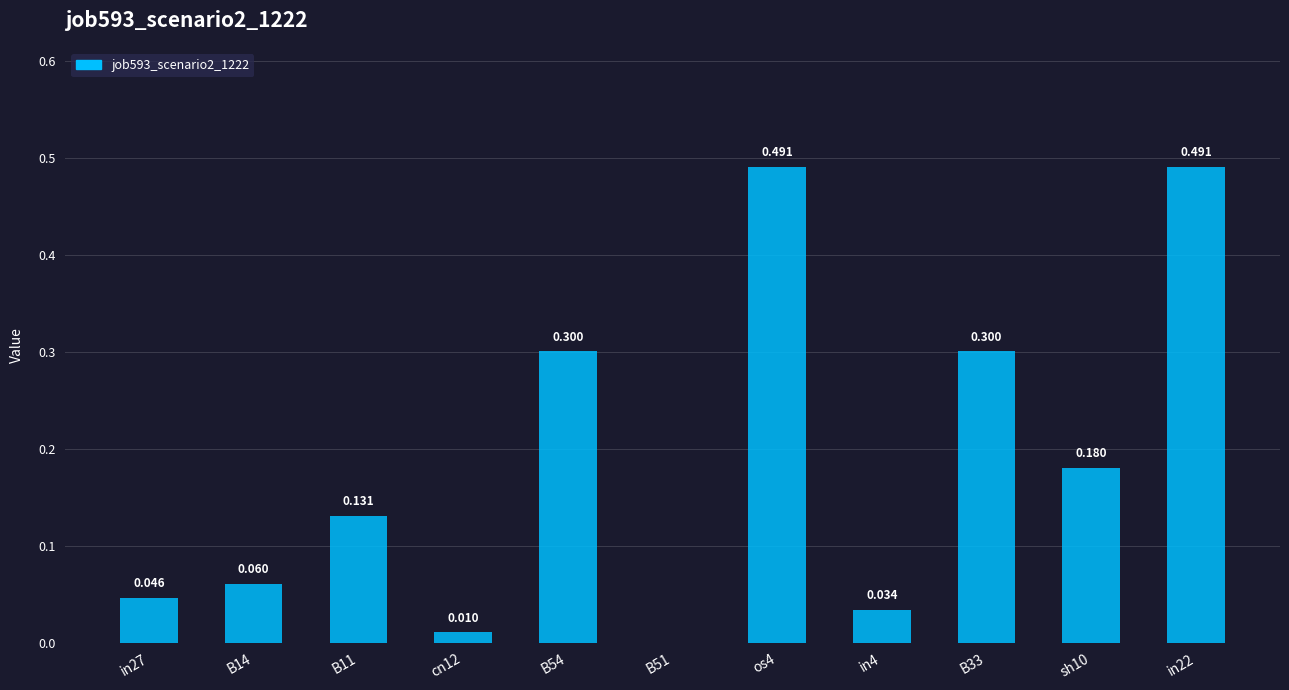

Read the value at B54.

0.3